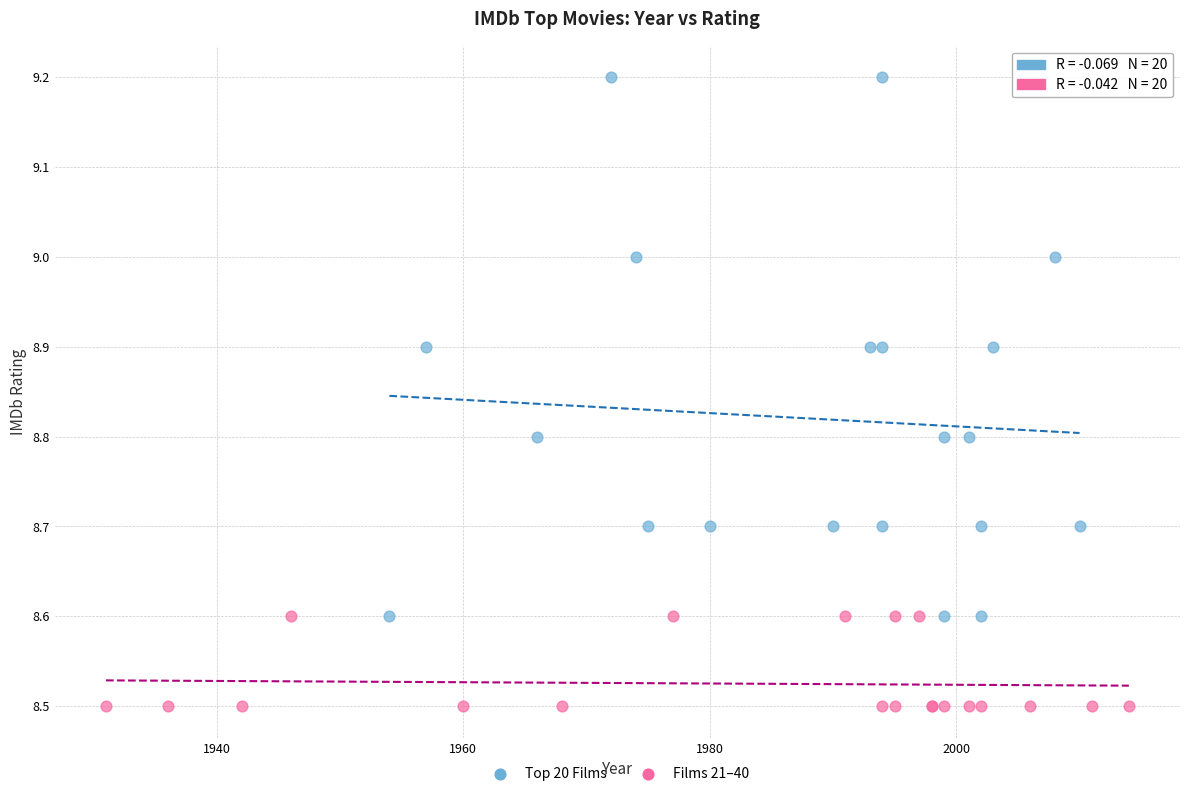

Which series contains the lowest Y value?

Films 21–40